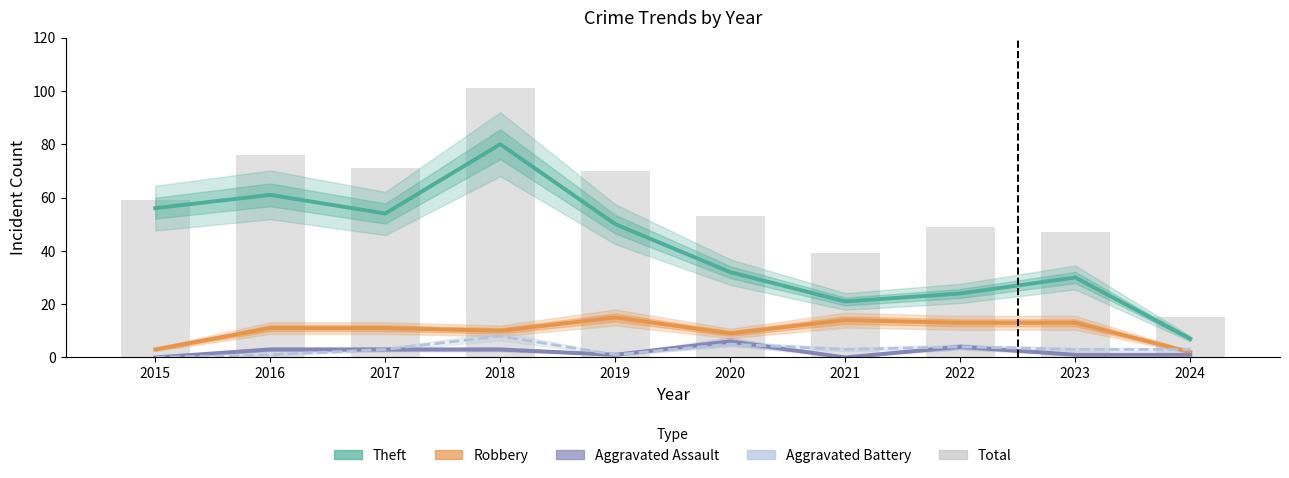

Is the value of Total at 2023 greater than the value of Theft at 2023?

Yes